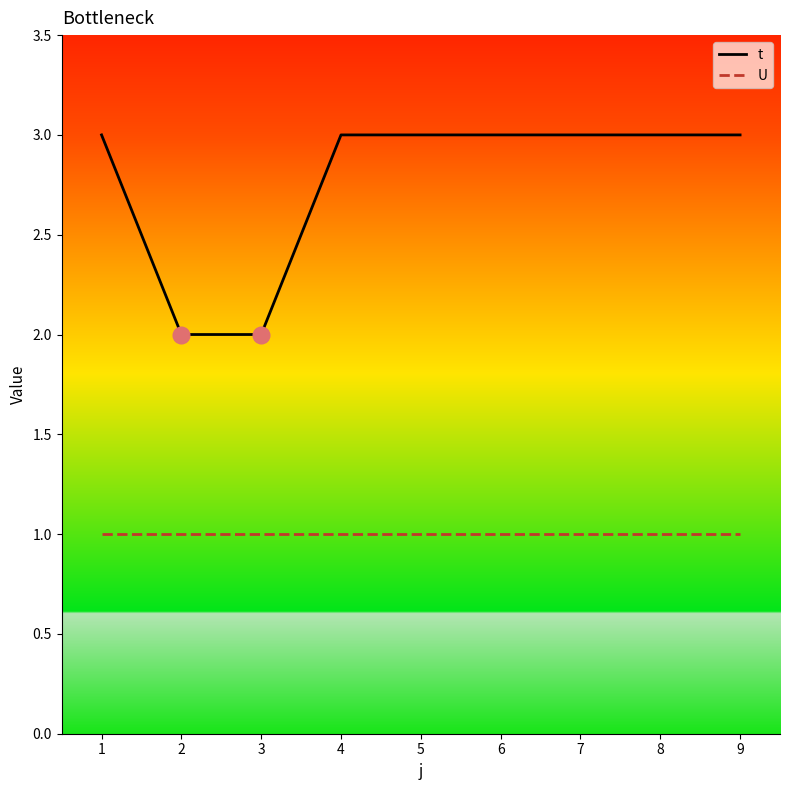

Count the number of categories in the chart.

9